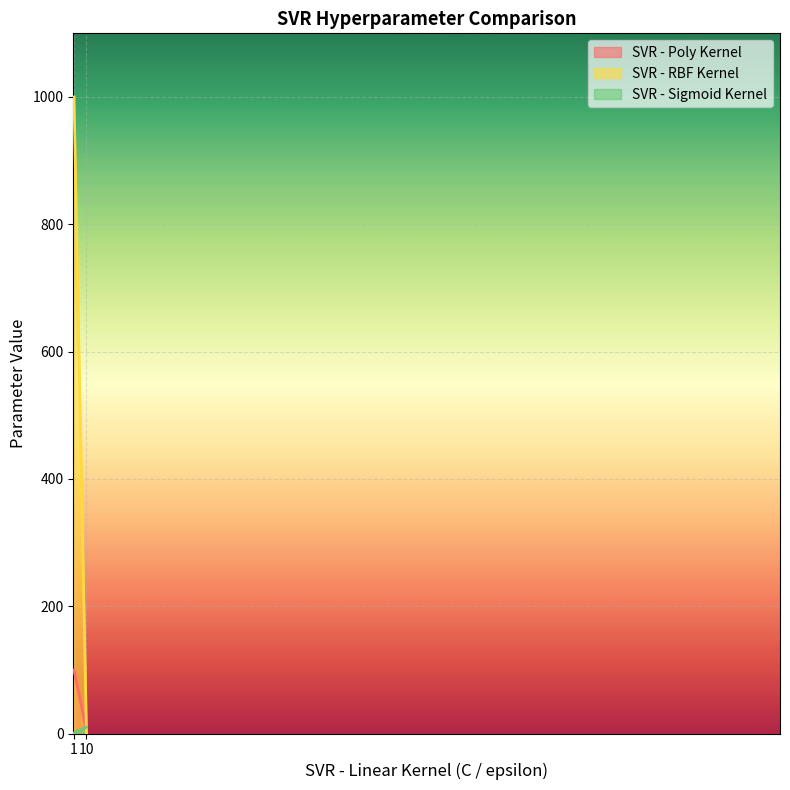

At which category is the sum across all series the highest?

1